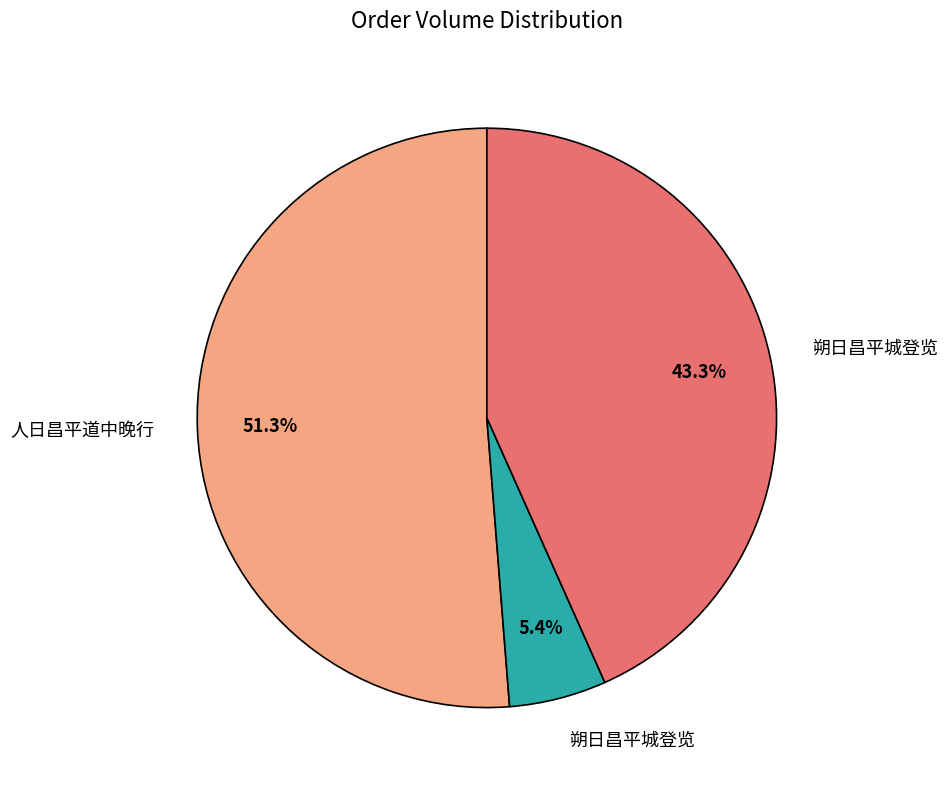

Is there a majority slice in this chart?

Yes